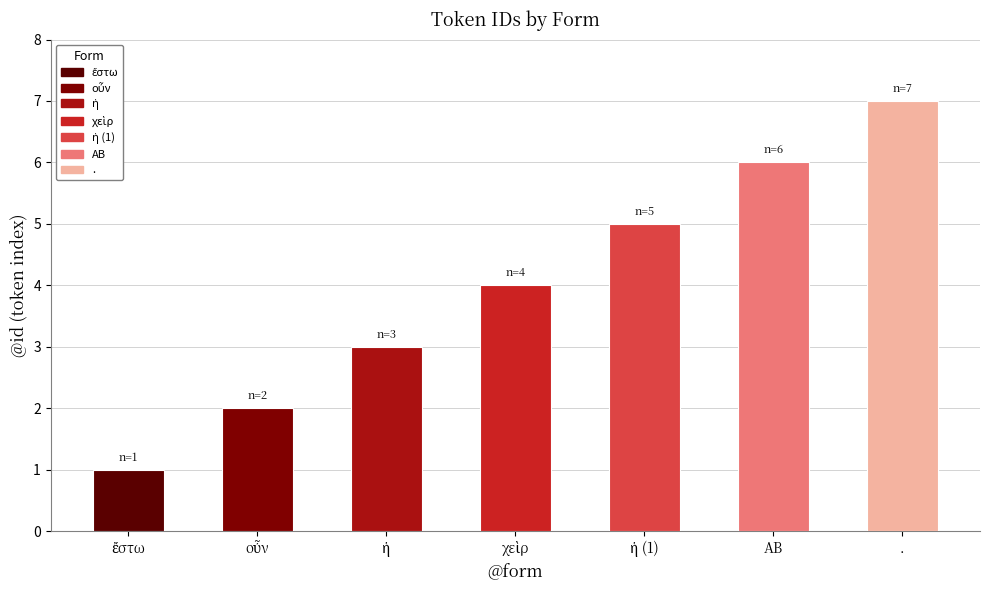

The value at . is 7. True or false?

True